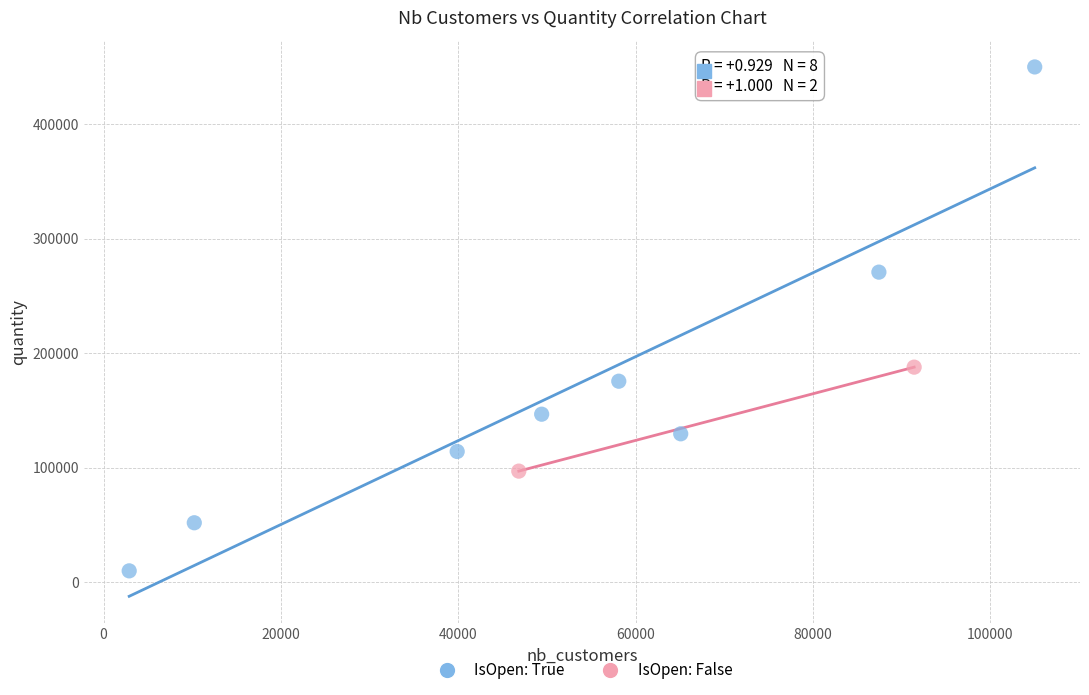

What are all the series names shown in the legend?

IsOpen: True, IsOpen: False